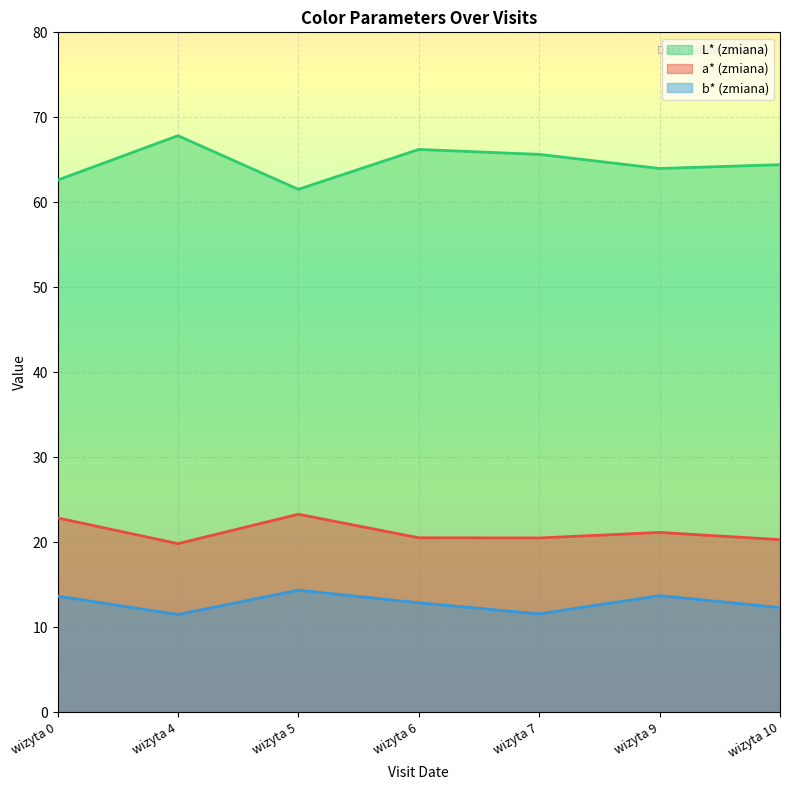

List the series in order of their peak value, highest first.

L* (zmiana), a* (zmiana), b* (zmiana)